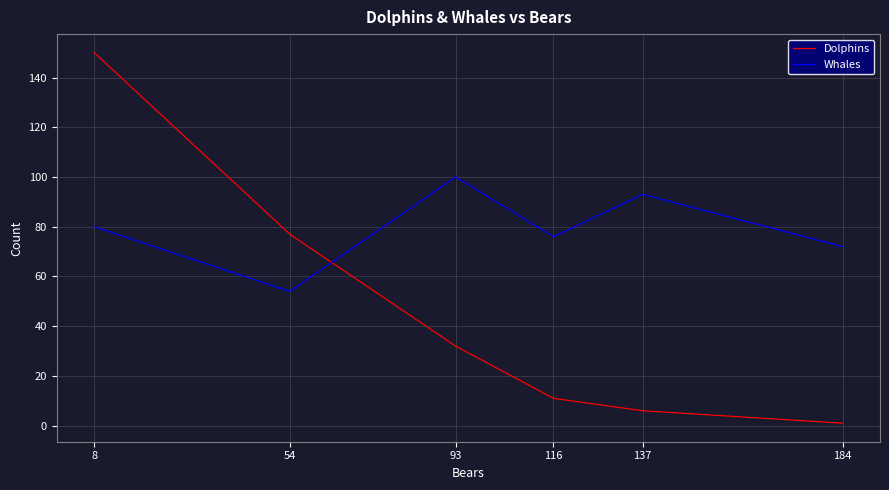

What is the approximate value of Dolphins at 116?

11